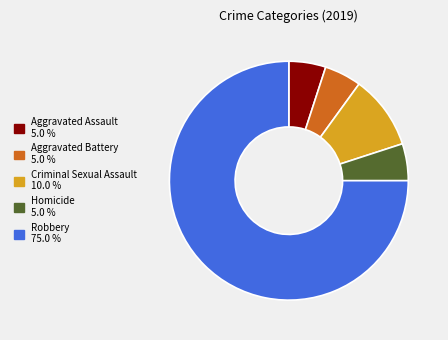

Is the sum of Aggravated Battery and Homicide greater than half?

No